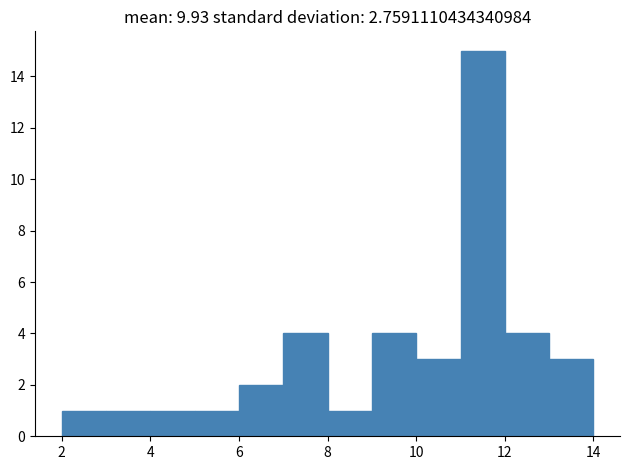

What is the height of the bar covering 8 to 9 on the x-axis? The values are not printed on the chart, so give them approximately, as read against the axis.

1